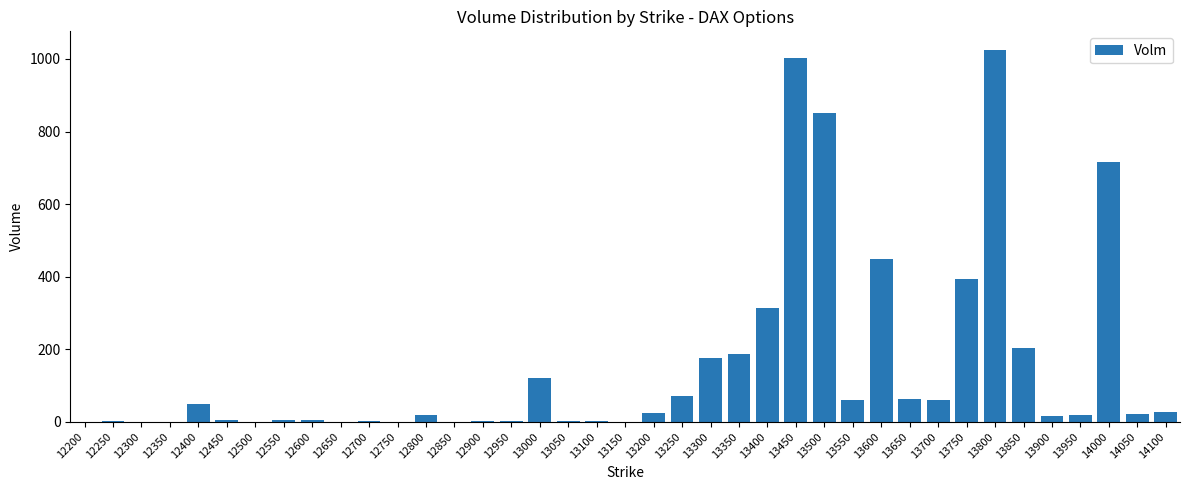

Between 13800 and 13250, which is larger?

13800